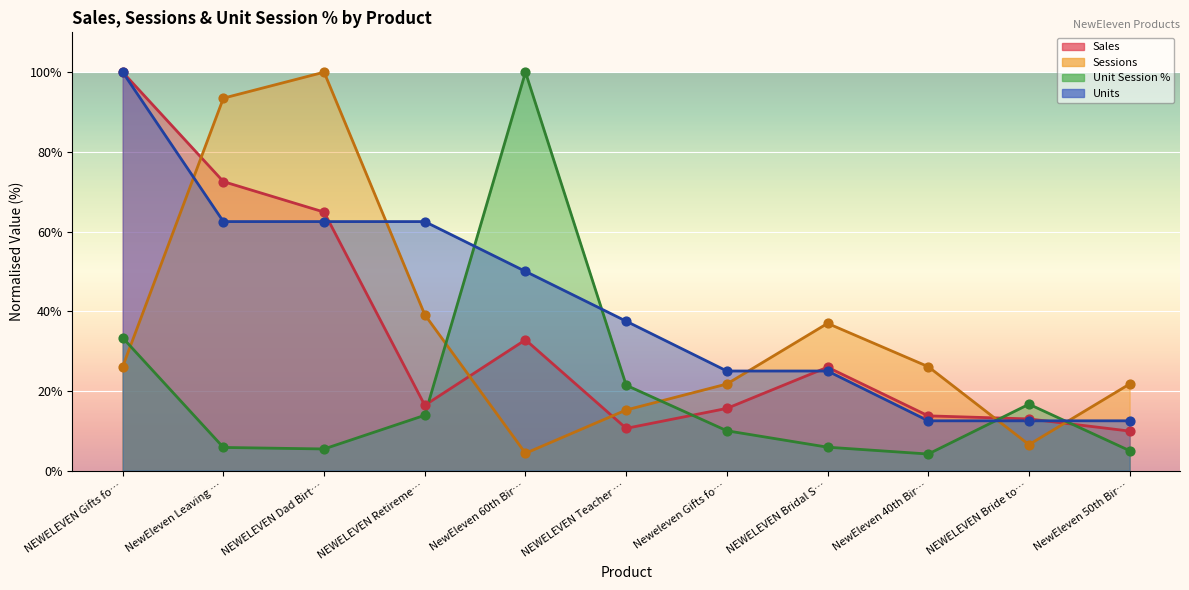

Which series has the largest total across all categories?

Units